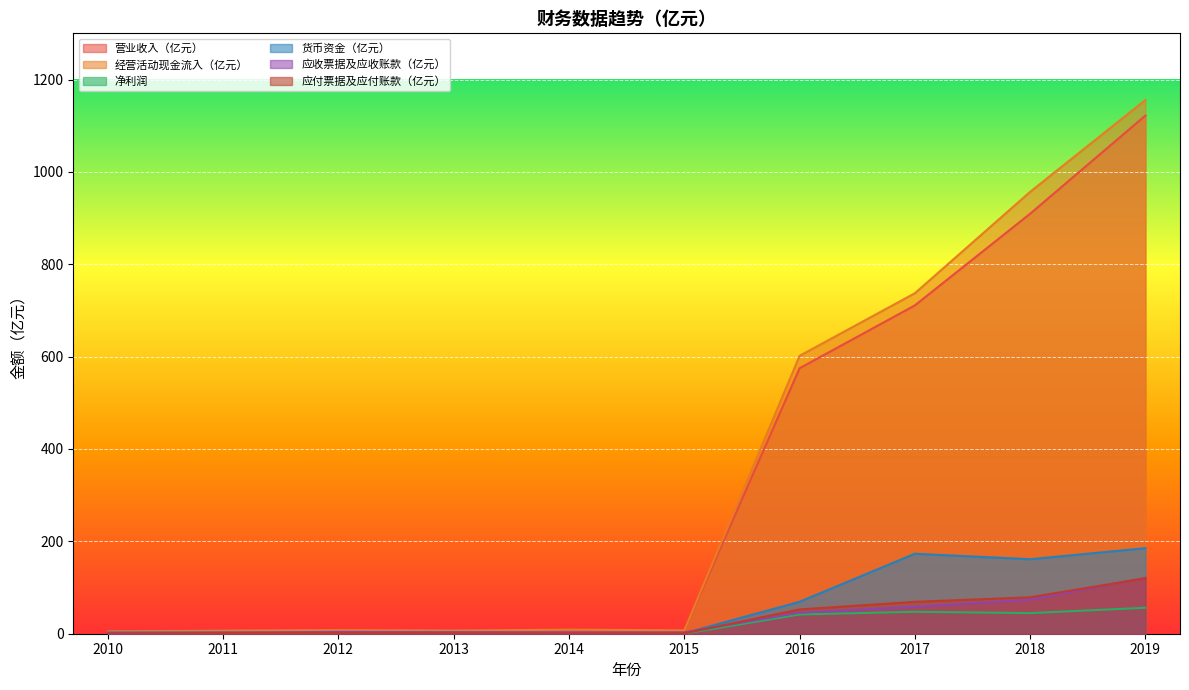

What is the difference between the maximum and minimum values in the 净利润 series?

56.0